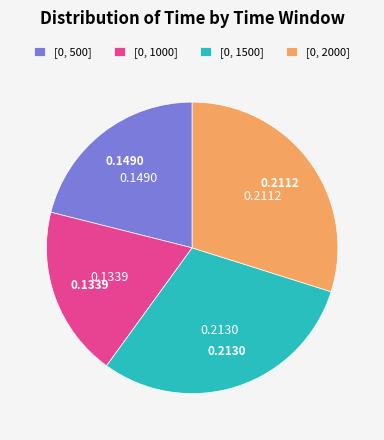

Is there a majority slice in this chart?

No